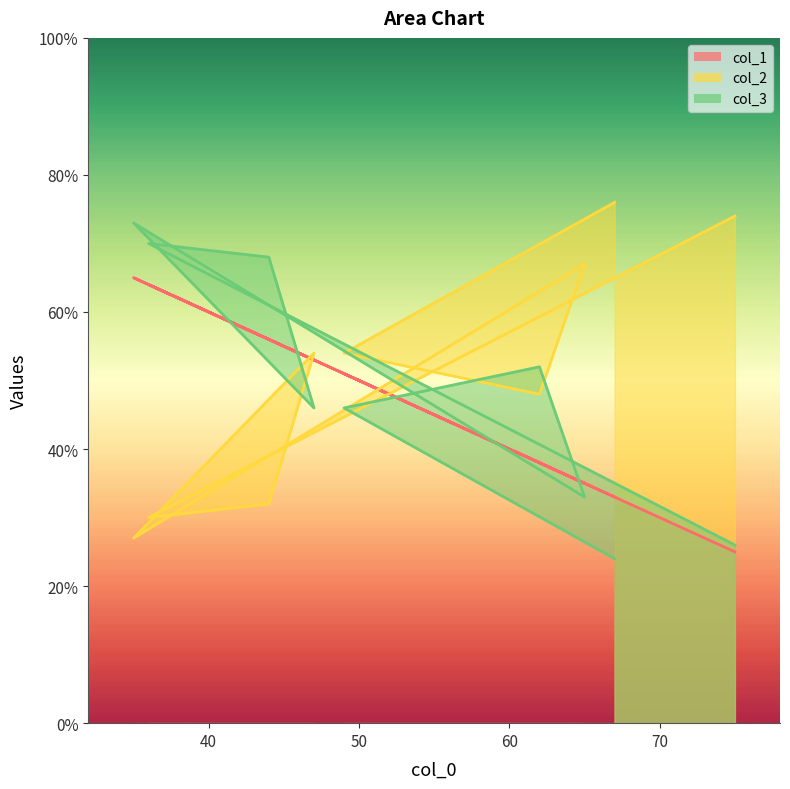

List the series in order of their overall mean, highest first.

col_2, col_3, col_1